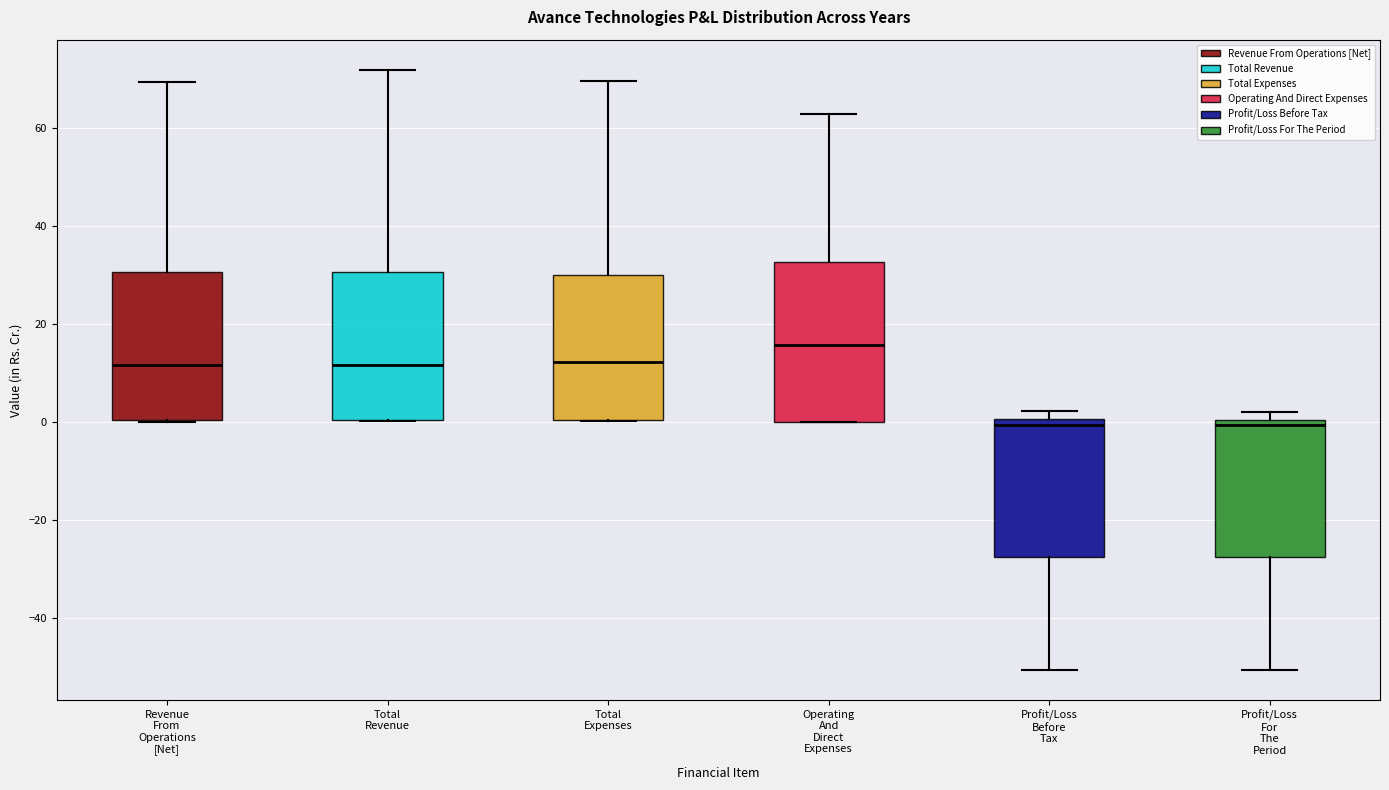

Which box is the tallest, from its lower edge to its upper edge?

Operating And Direct Expenses